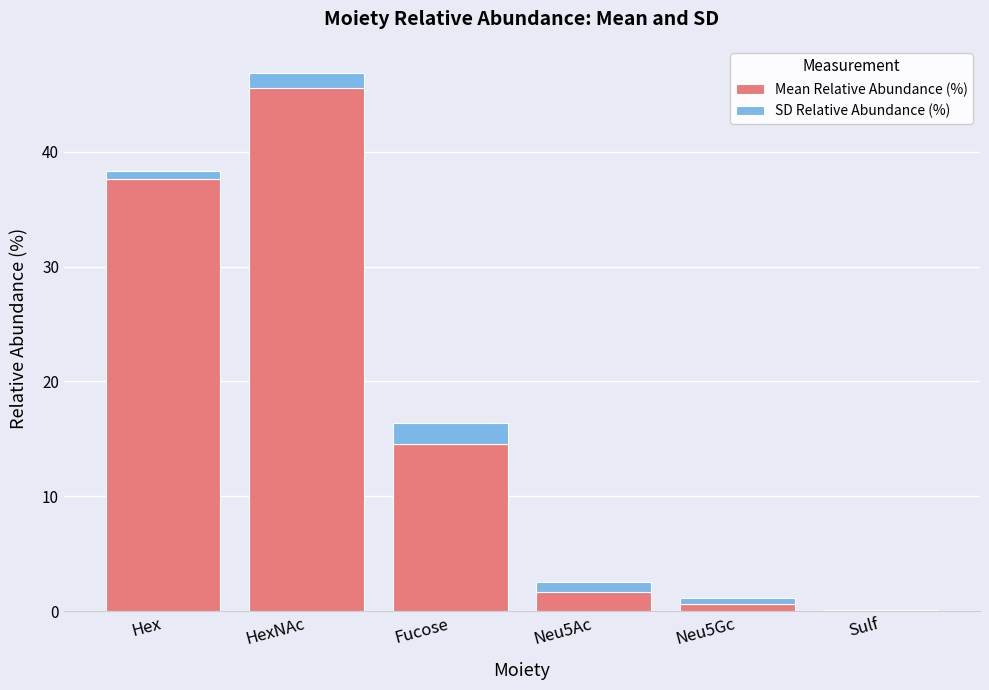

Count the number of data series in this chart.

2